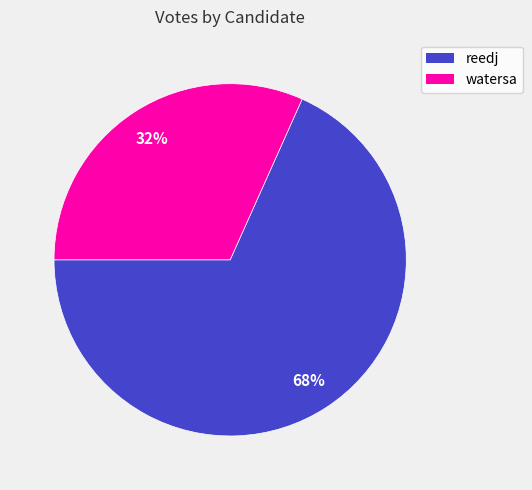

To the nearest percent, what portion does watersa represent?

32%